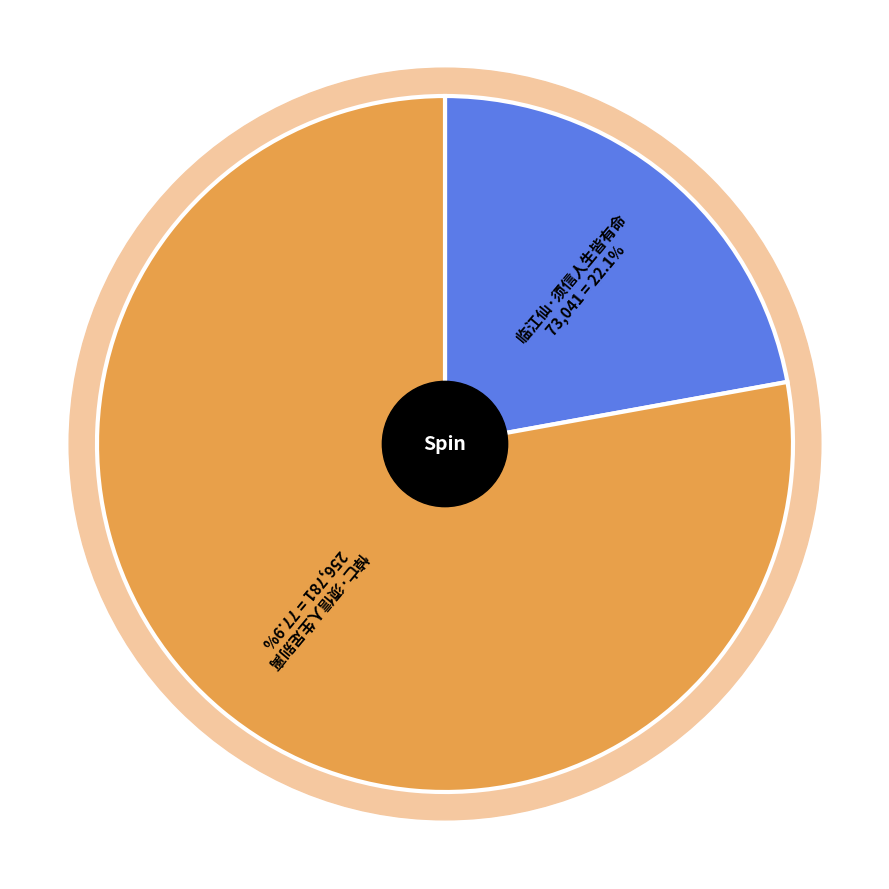

Is there any slice that represents more than half of the pie?

Yes